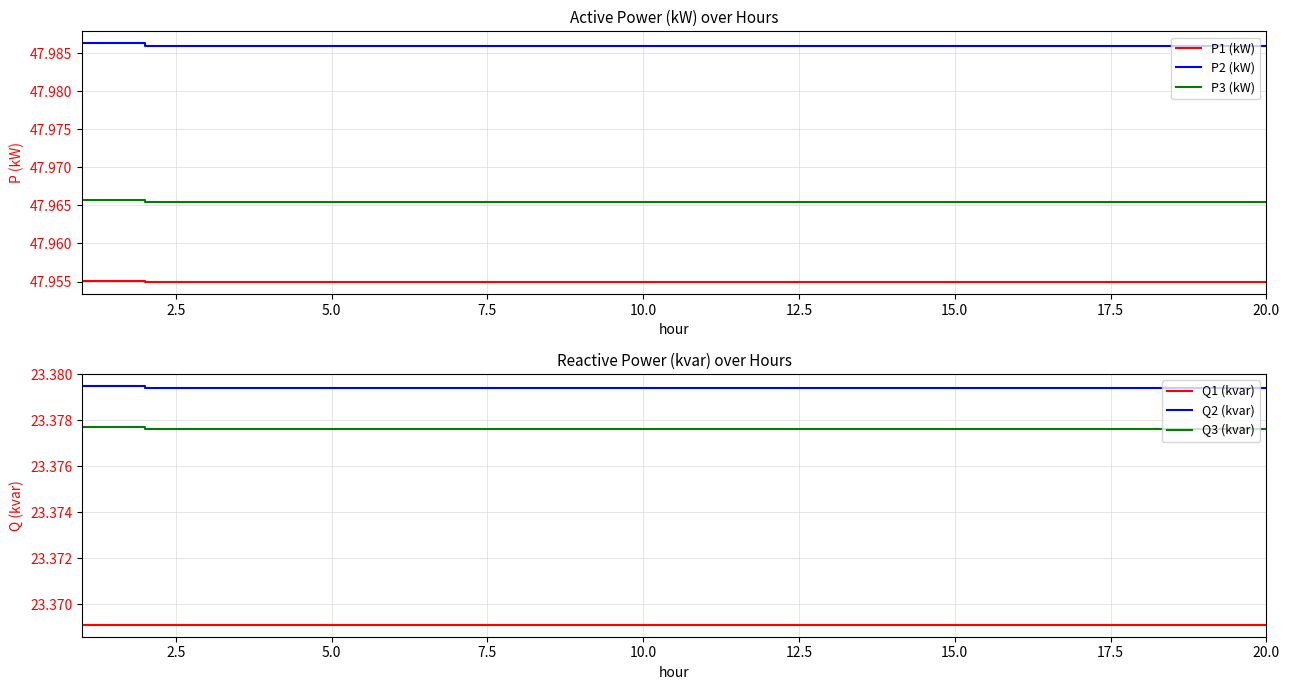

What is the value of the Q2 (kvar) point at the 10th from the left?

23.4